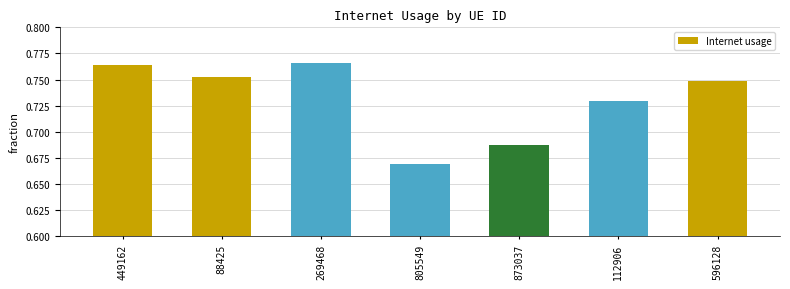

What is the sum of all values?

5.1